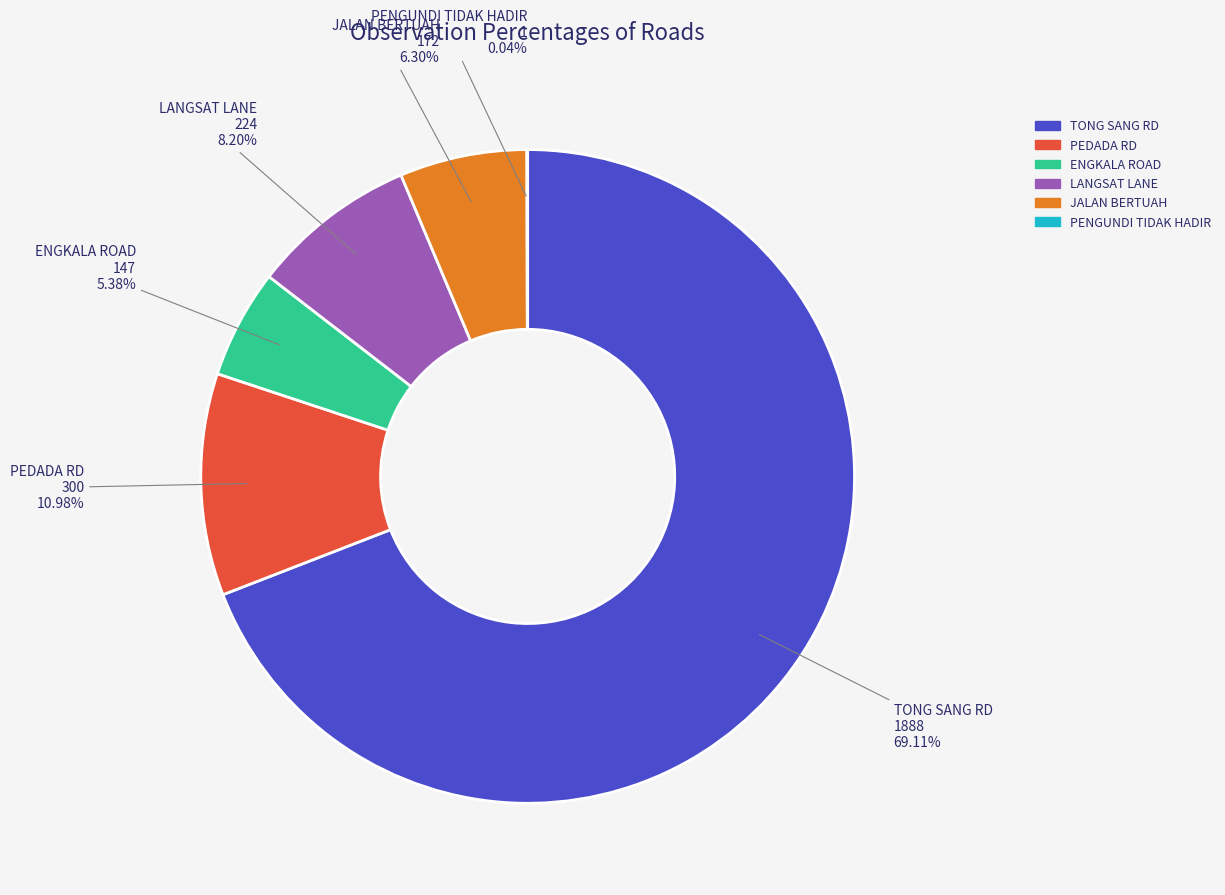

To the nearest percent, what is the average slice percentage?

17%